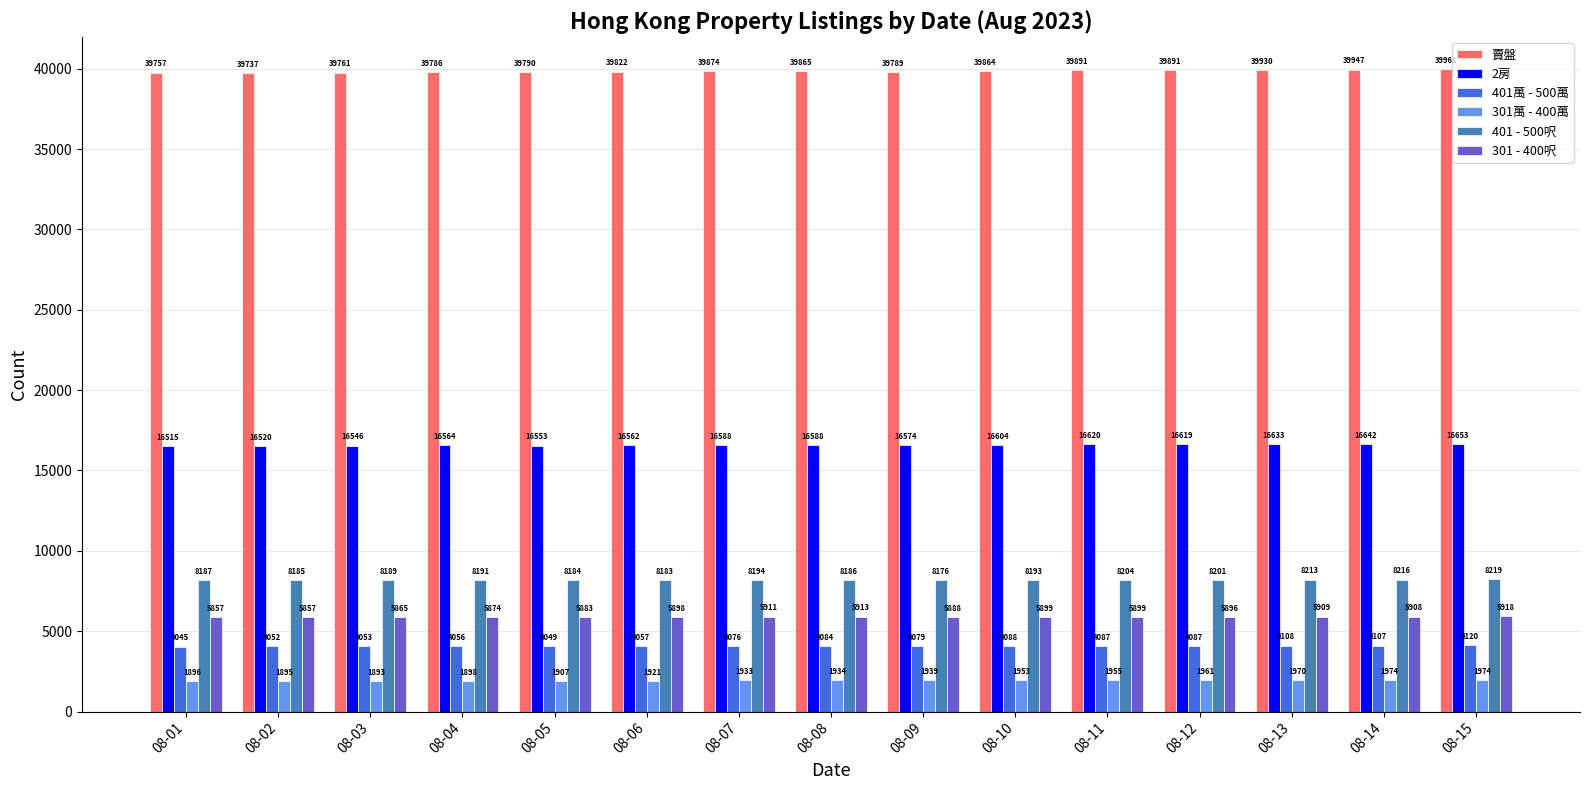

List the series in order of their peak value, highest first.

賣盤, 2房, 401 - 500呎, 301 - 400呎, 401萬 - 500萬, 301萬 - 400萬